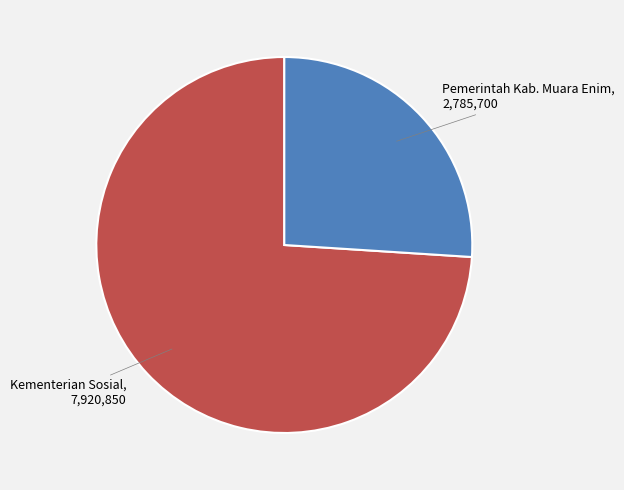

How many segments does this pie chart have?

2